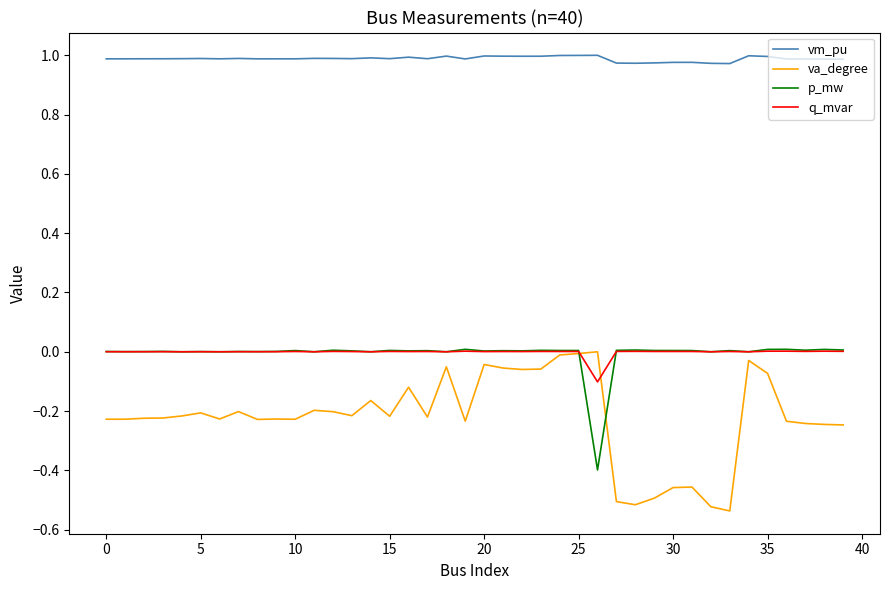

Which series has the widest spread of values?

va_degree